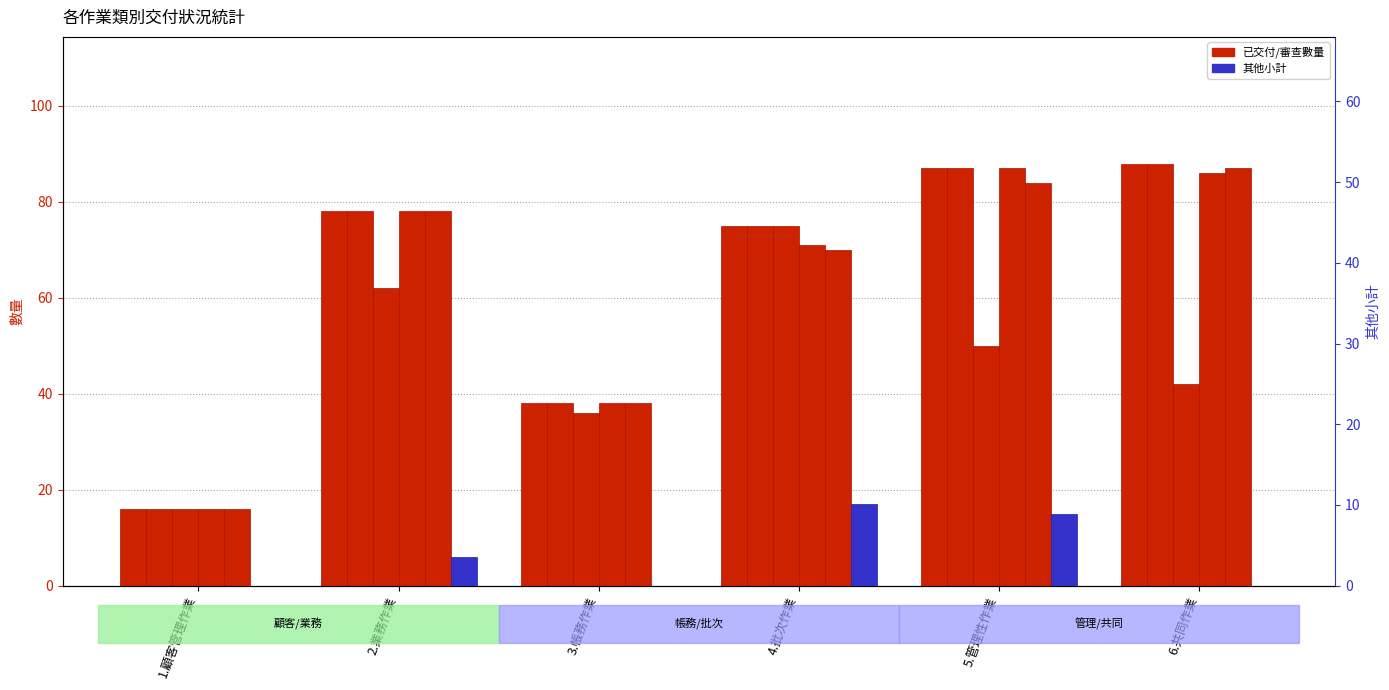

Where is URS完成 nearest to the value 51?

3.帳務作業